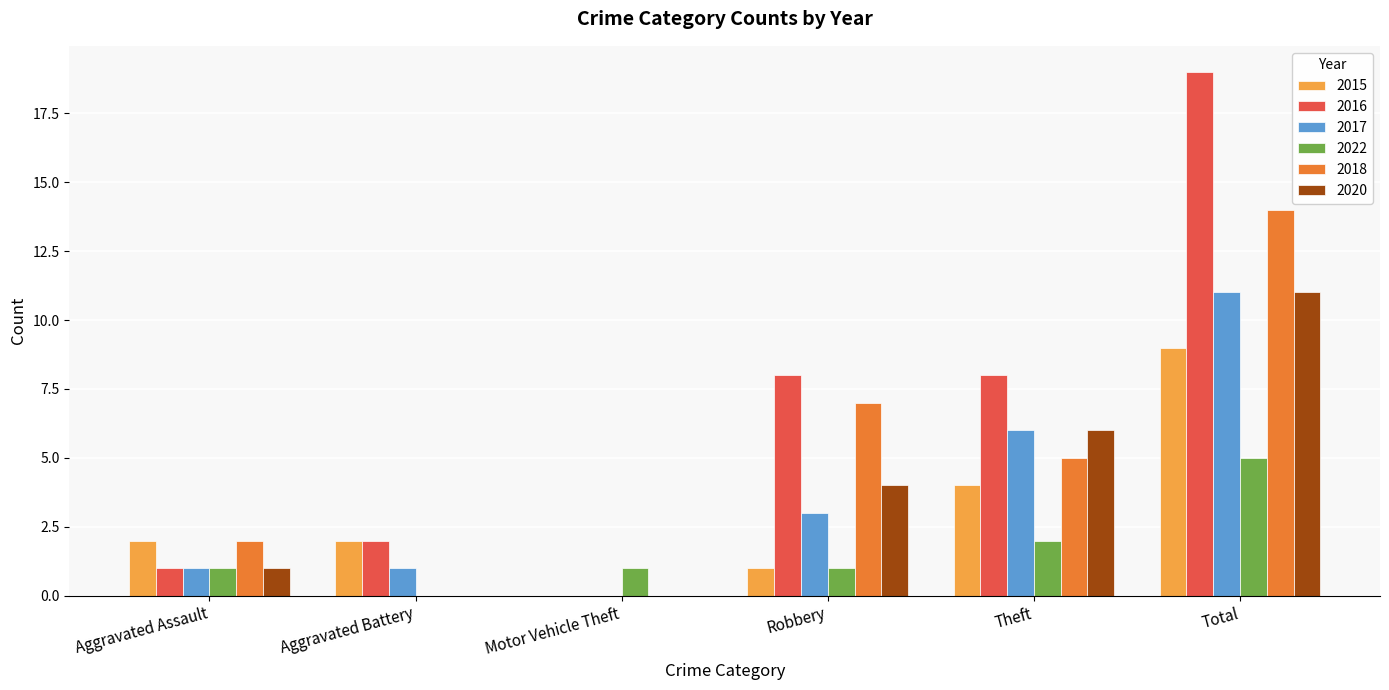

How many positive values does the 2017 series have?

5